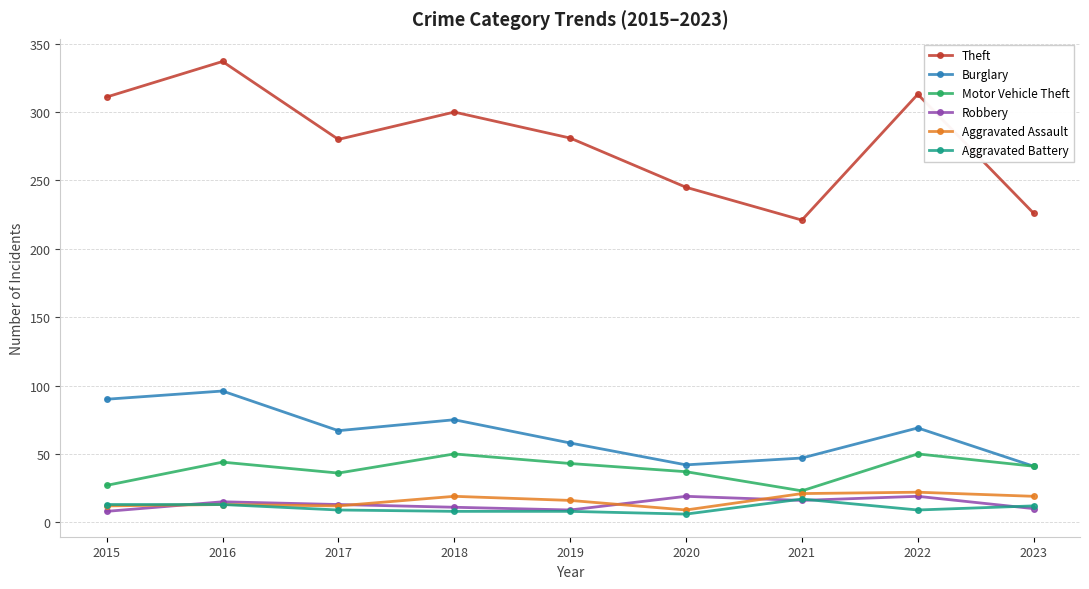

True or false: Motor Vehicle Theft and Theft cross at least once.

False